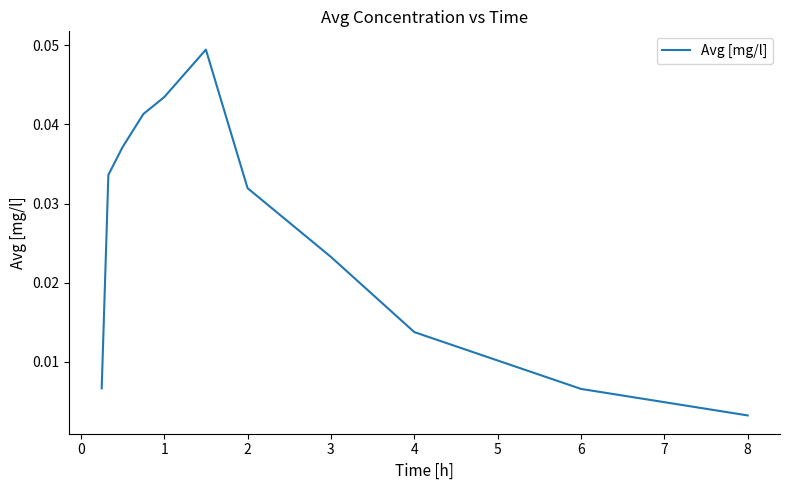

Which label corresponds to the smallest value in the chart?

8